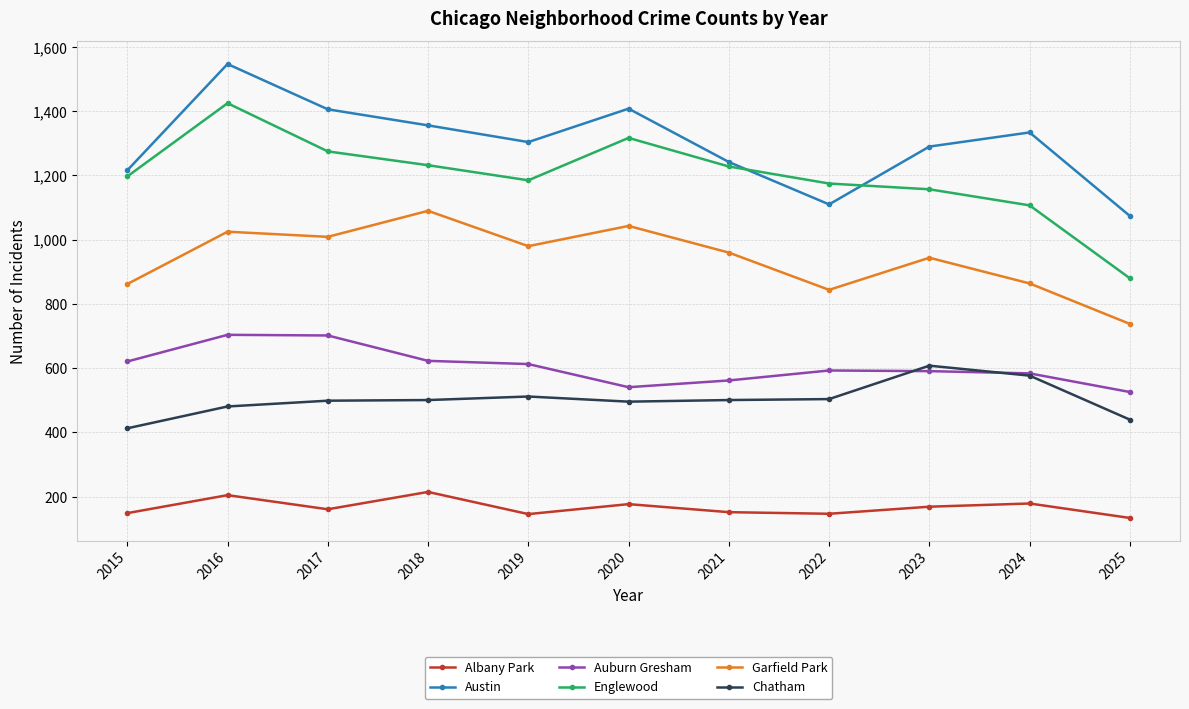

At how many categories does at least one series exceed 1364?

3